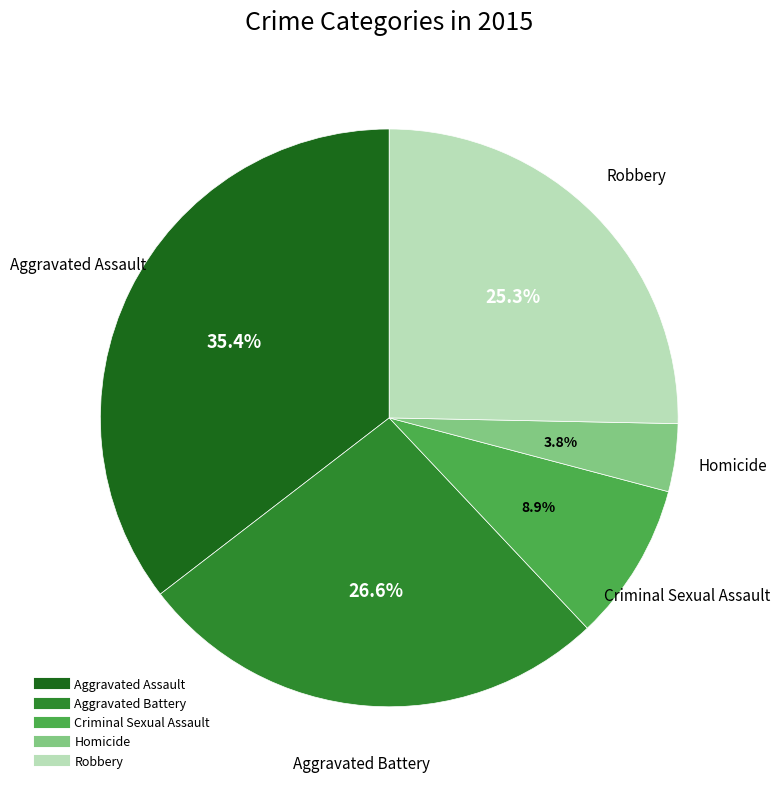

Is Criminal Sexual Assault the majority of the pie?

No